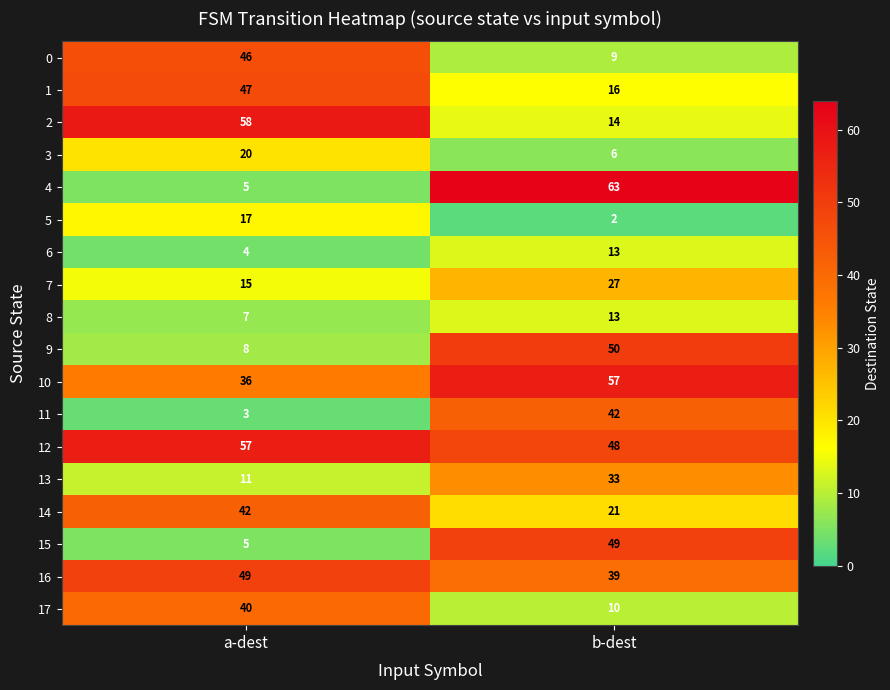

What is the sum of the 15 values at b-dest and a-dest?

54